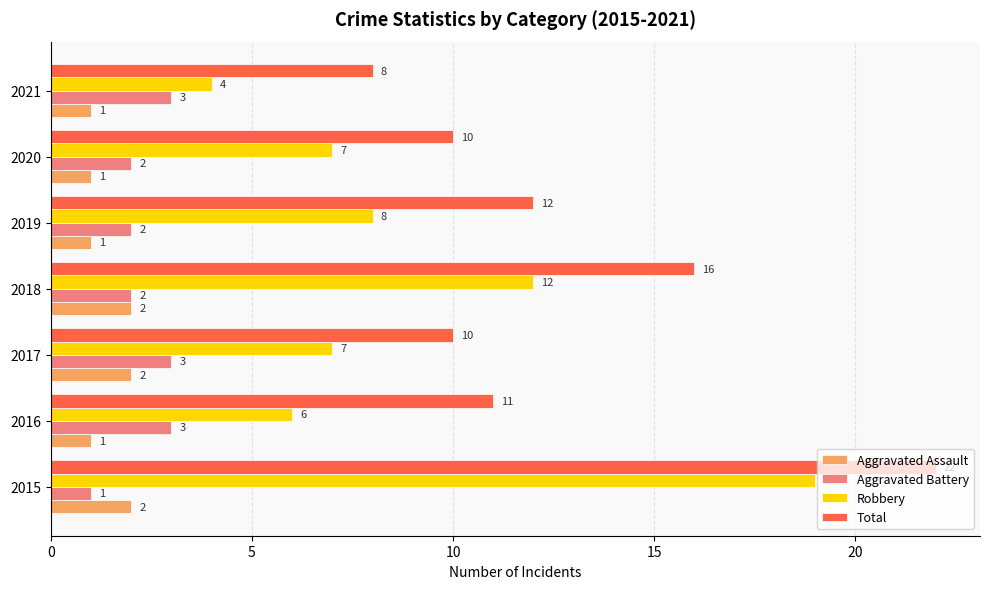

What is the smallest value displayed?

1